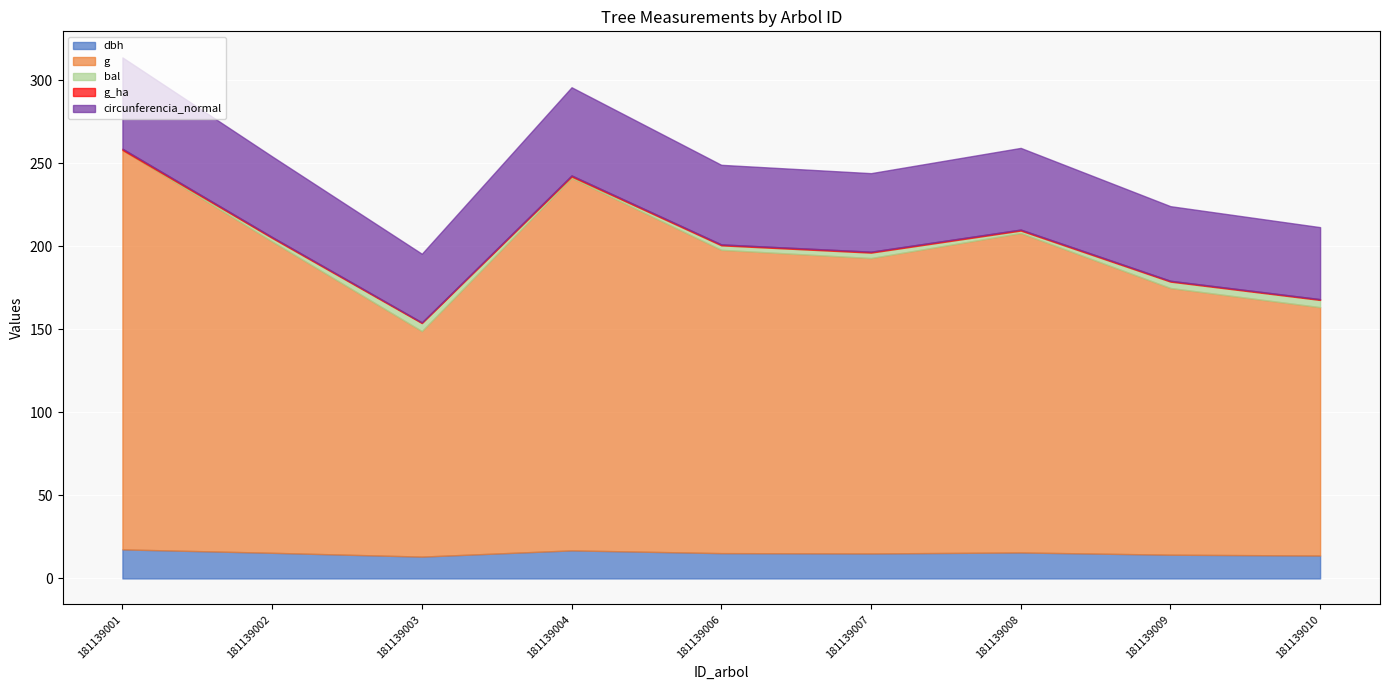

What is the maximum value for dbh?

17.5